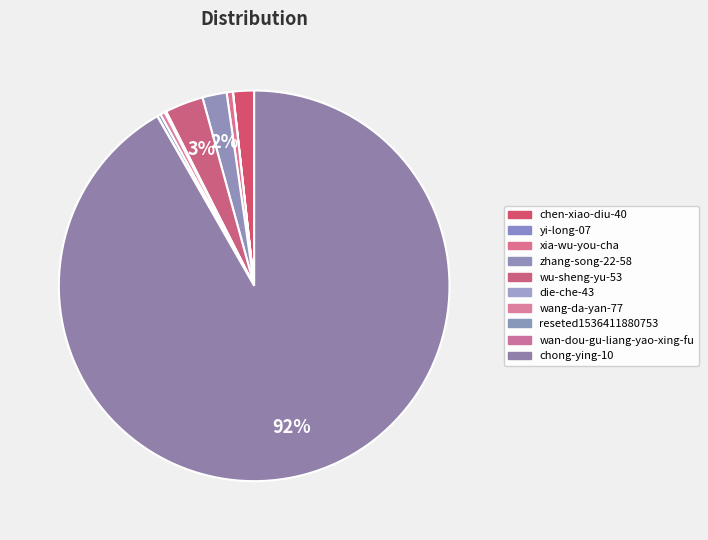

The wan-dou-gu-liang-yao-xing-fu slice represents 5% of the pie. True or false?

False